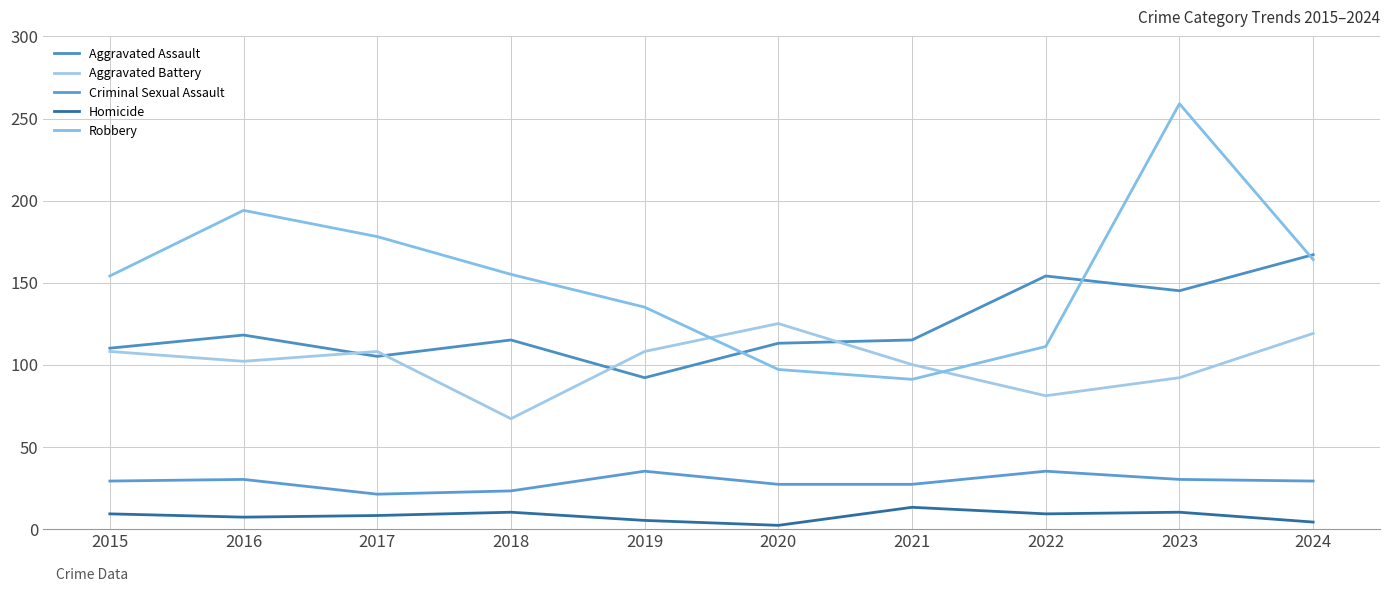

What is the value of the Robbery point at the 4th from the left?

155